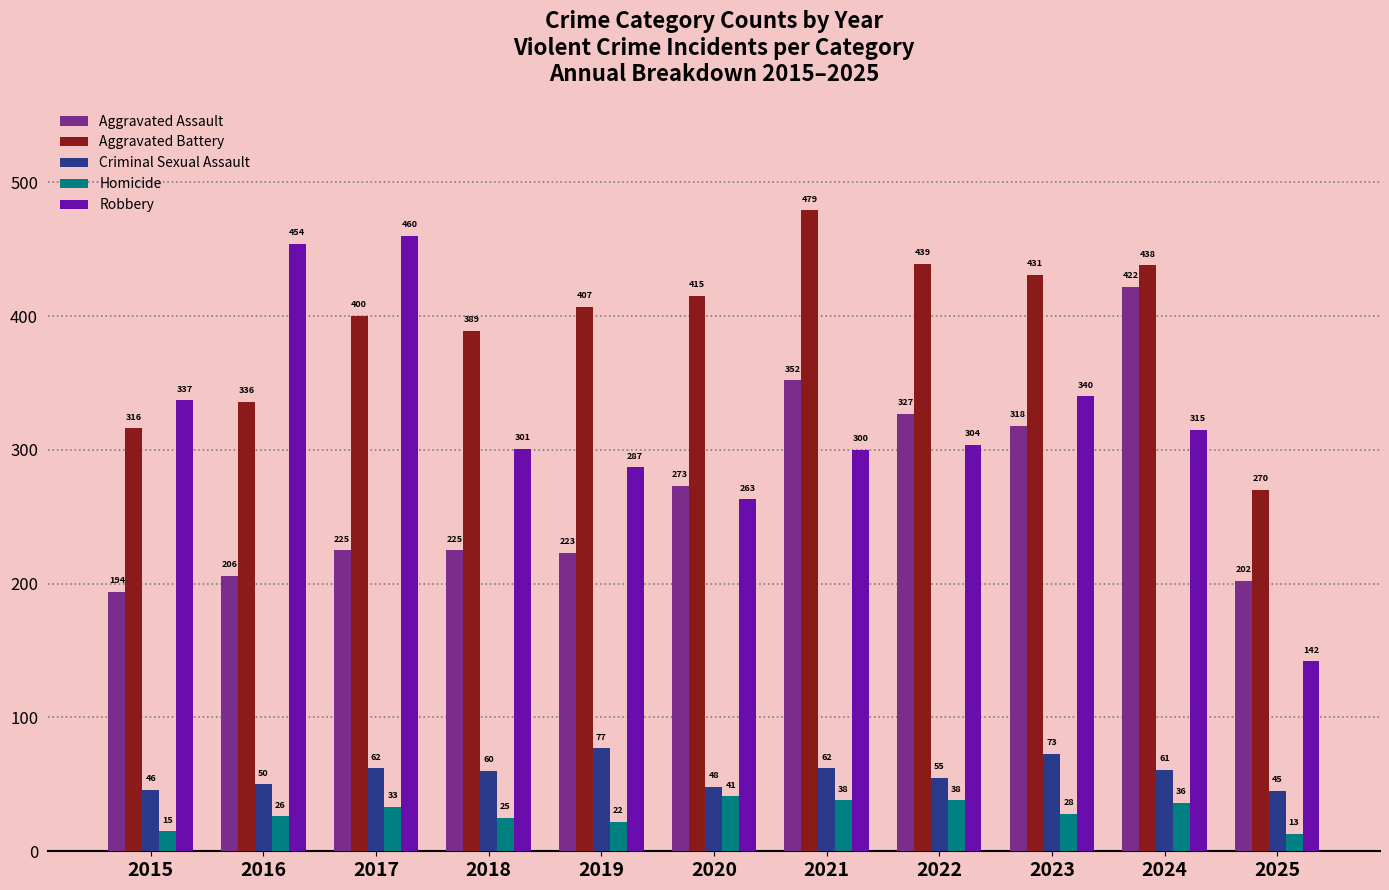

Reading left to right, extract all data points from this chart.

Aggravated Assault: 2015=194	2016=206	2017=225	2018=225	2019=223	2020=273	2021=352	2022=327	2023=318	2024=422	2025=202
Aggravated Battery: 2015=316	2016=336	2017=400	2018=389	2019=407	2020=415	2021=479	2022=439	2023=431	2024=438	2025=270
Criminal Sexual Assault: 2015=46	2016=50	2017=62	2018=60	2019=77	2020=48	2021=62	2022=55	2023=73	2024=61	2025=45
Homicide: 2015=15	2016=26	2017=33	2018=25	2019=22	2020=41	2021=38	2022=38	2023=28	2024=36	2025=13
Robbery: 2015=337	2016=454	2017=460	2018=301	2019=287	2020=263	2021=300	2022=304	2023=340	2024=315	2025=142